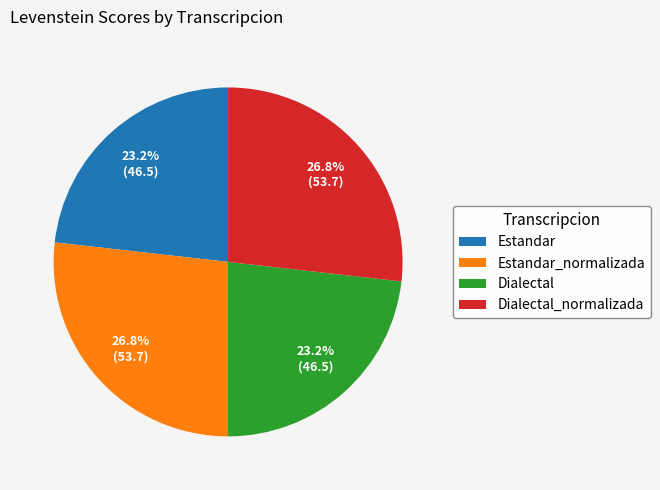

Does any single category account for the majority?

No